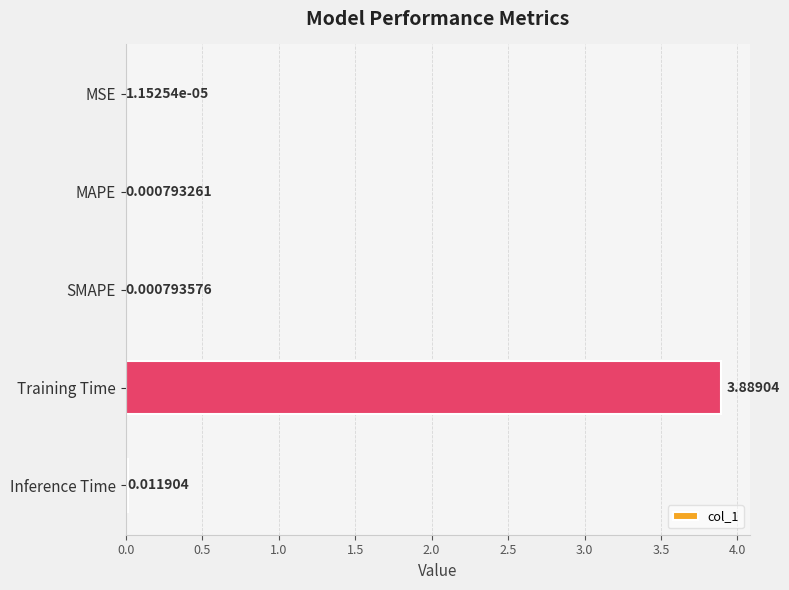

Which label corresponds to the largest value in the chart?

Training Time